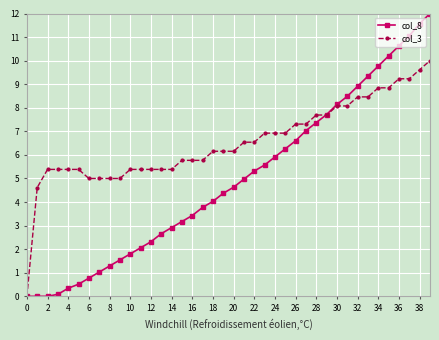

List the series in order of their overall mean, highest first.

col_3, col_8